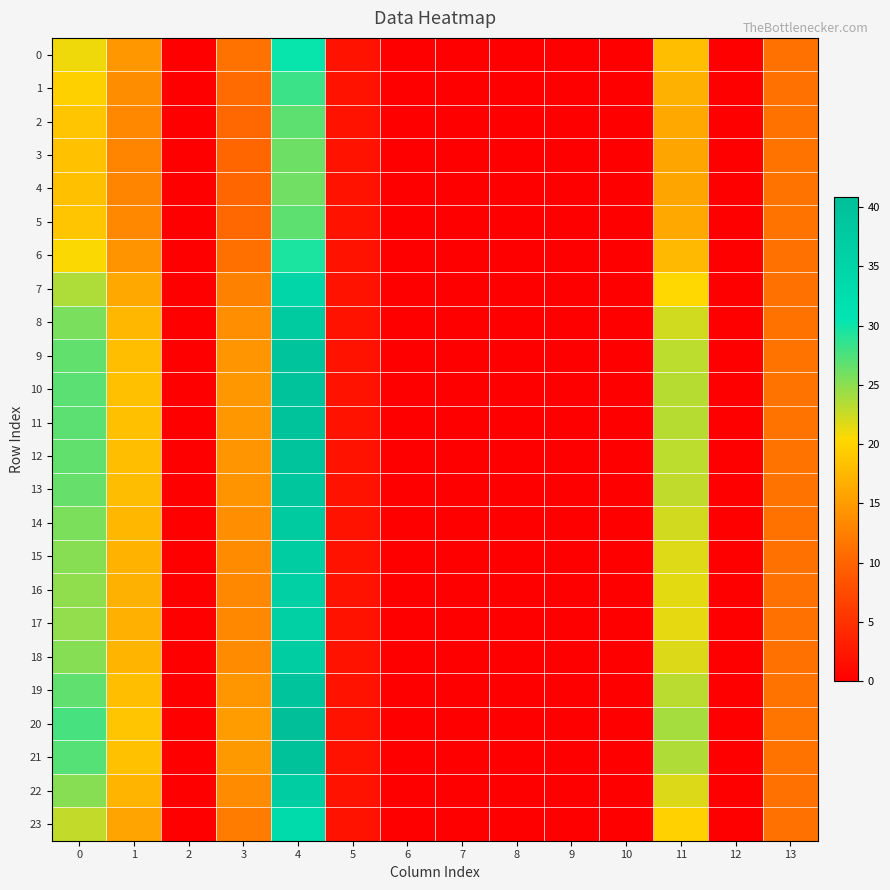

Between 3 and 13, which is larger?

3